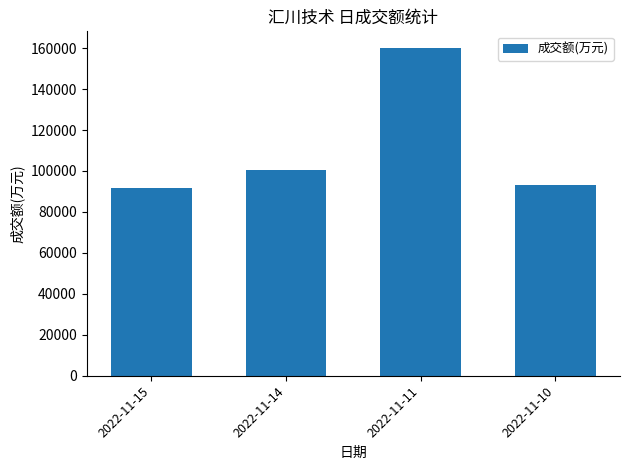

What is the value of the 4th bar from the left?

93046